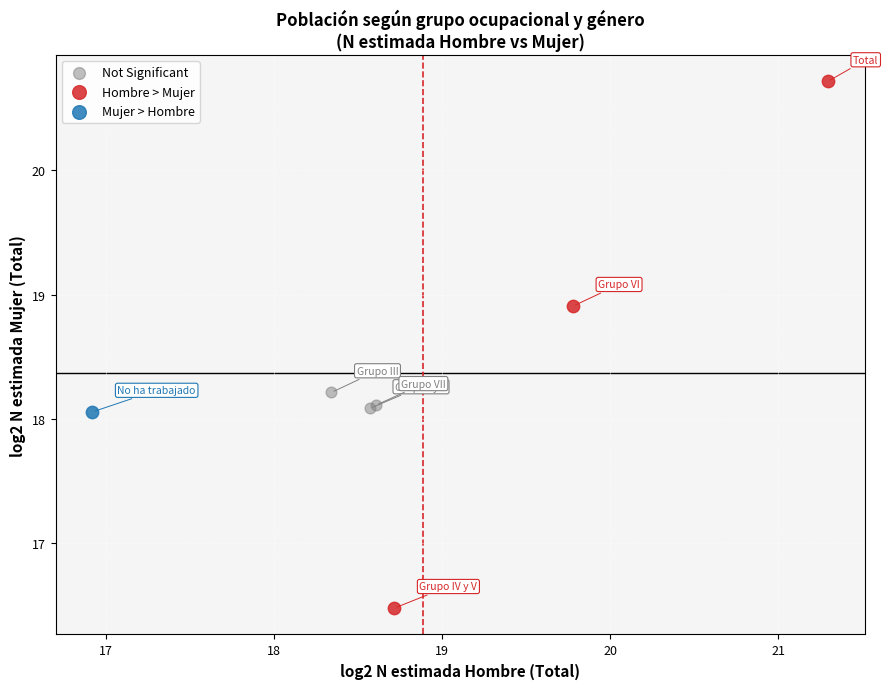

Which series reaches the maximum Y coordinate?

Hombre > Mujer